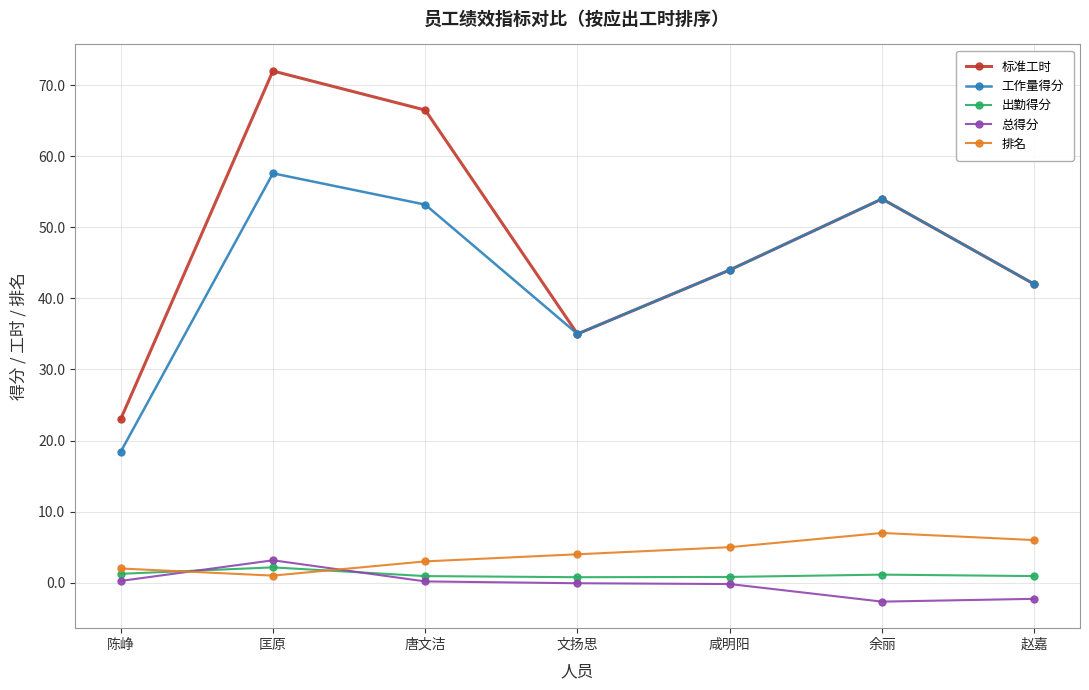

How many intersections are there between 排名 and 总得分?

2